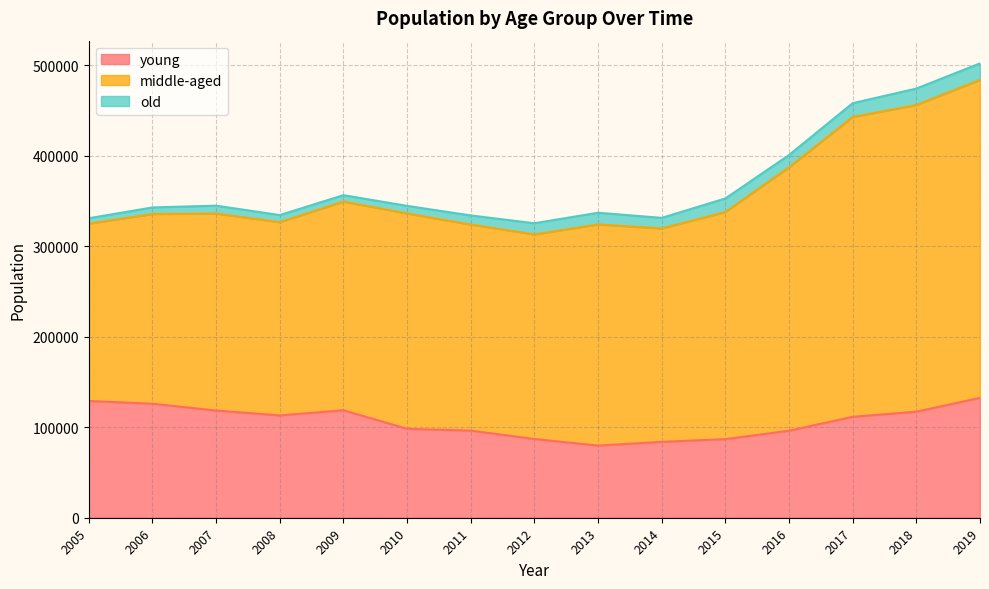

True or false: middle-aged and old intersect in this chart.

False